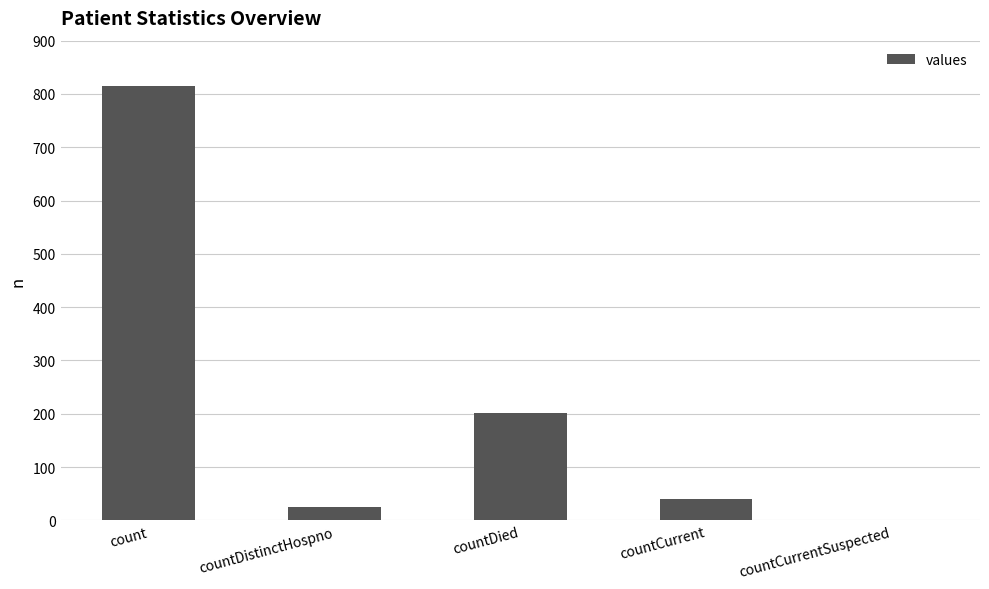

What is the greatest value displayed?

815